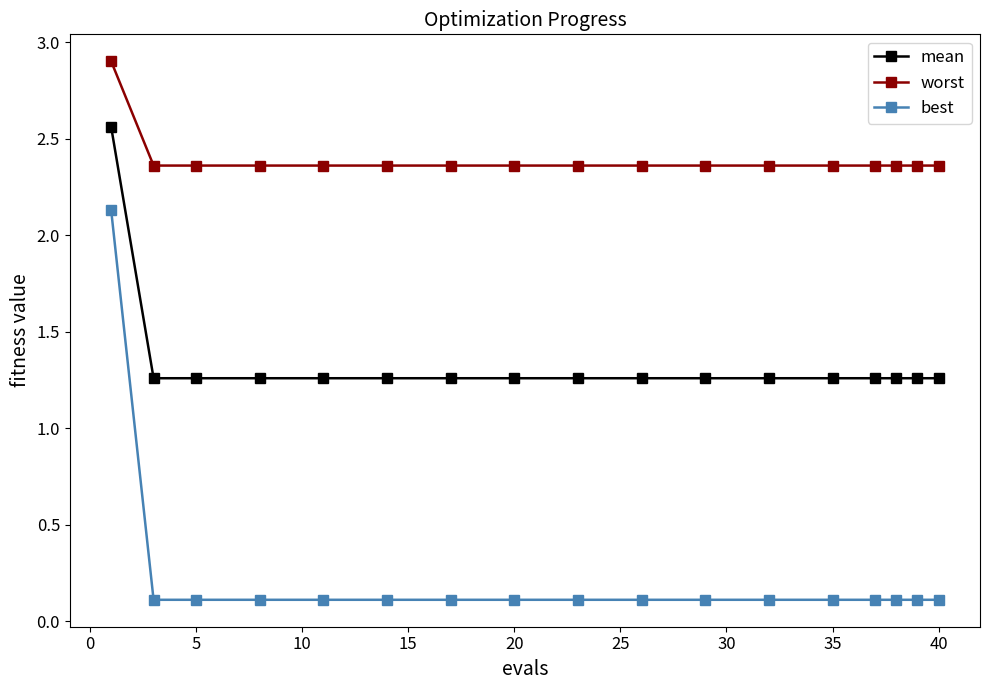

What is the maximum value shown in the chart?

2.9